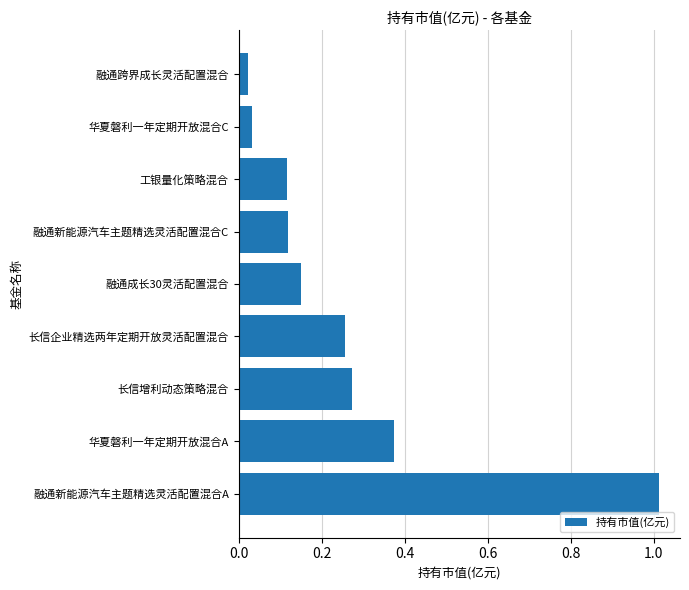

What is the sum of all values?

2.4